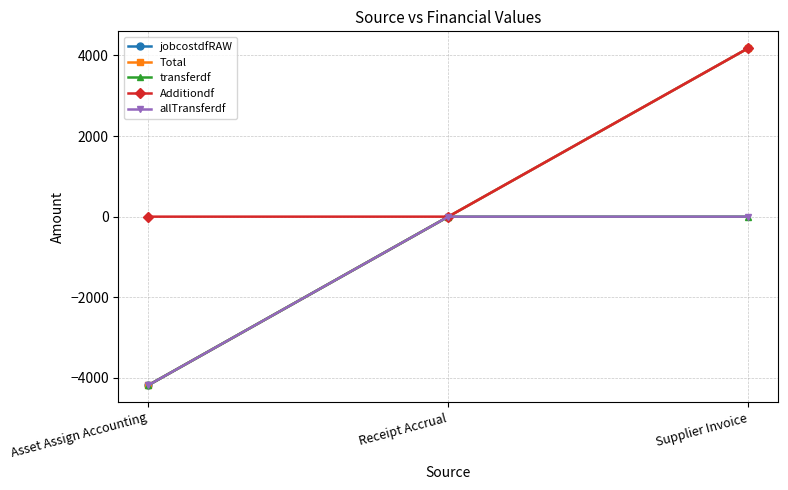

Is this an area chart (filled region under the line)?

No